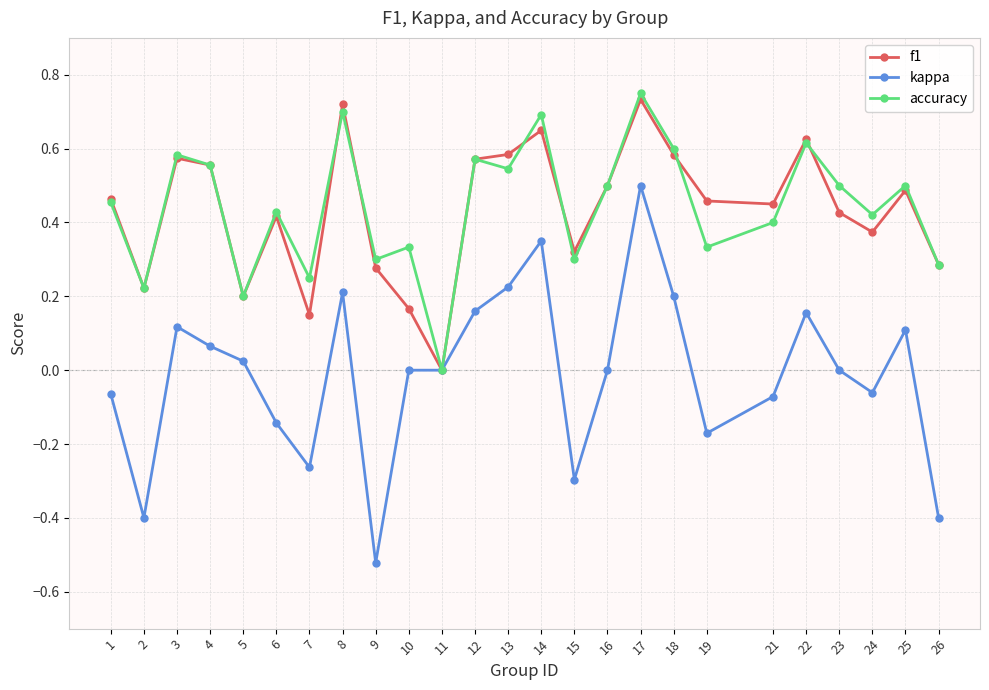

How many positive values does the accuracy series have?

24